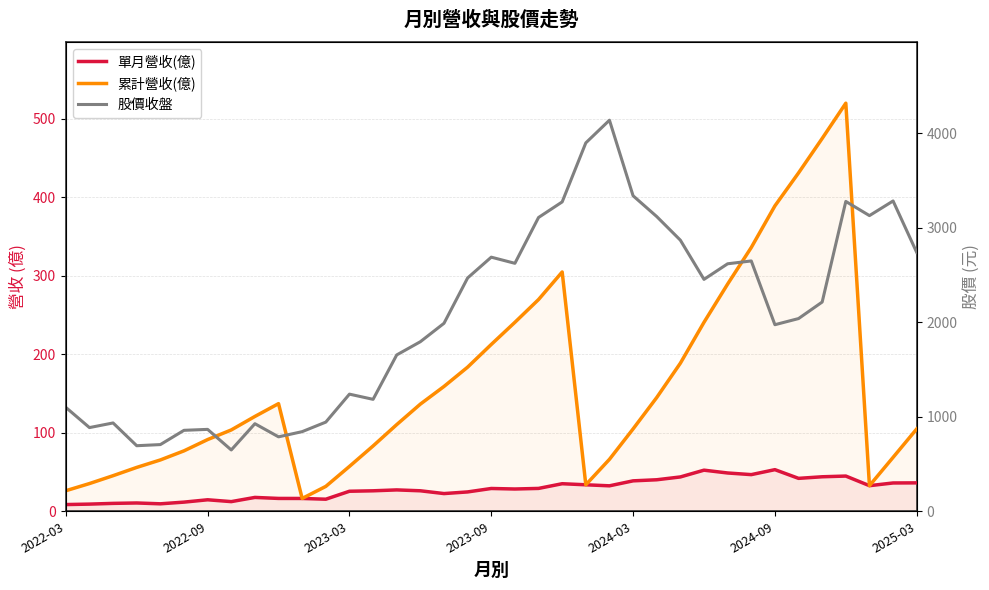

Which category has the highest value across all series?

23